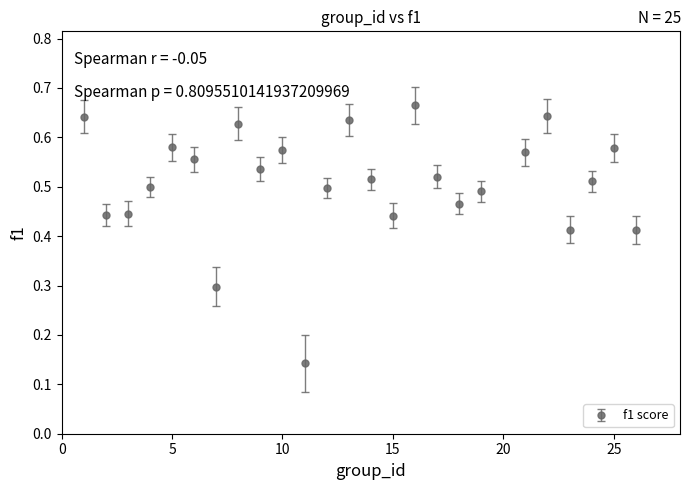

What is the sum of all values?

12.7